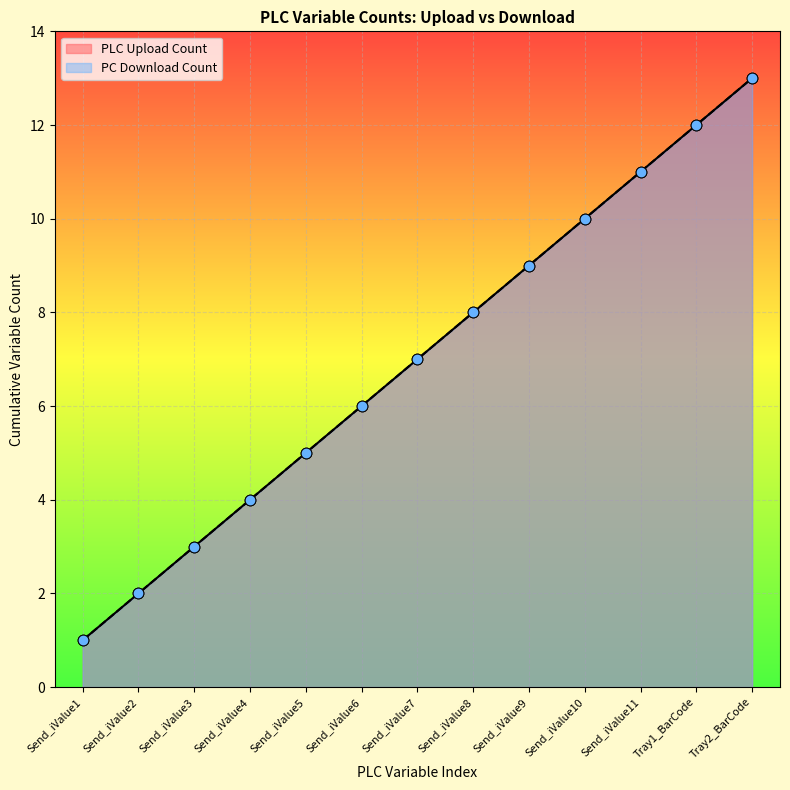

Which series reaches the maximum Y coordinate?

PLC Upload Count